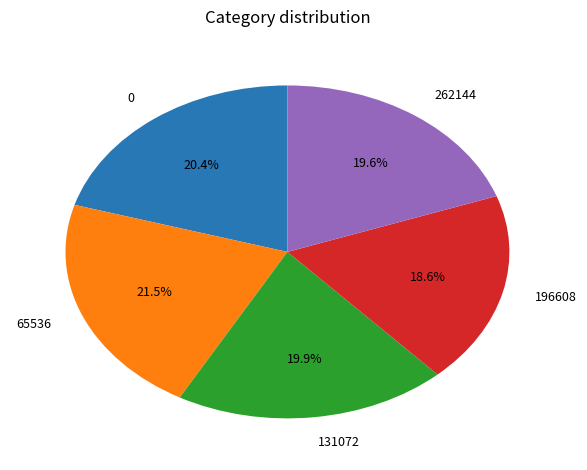

Is it true that 196608 is 19% of the pie?

True